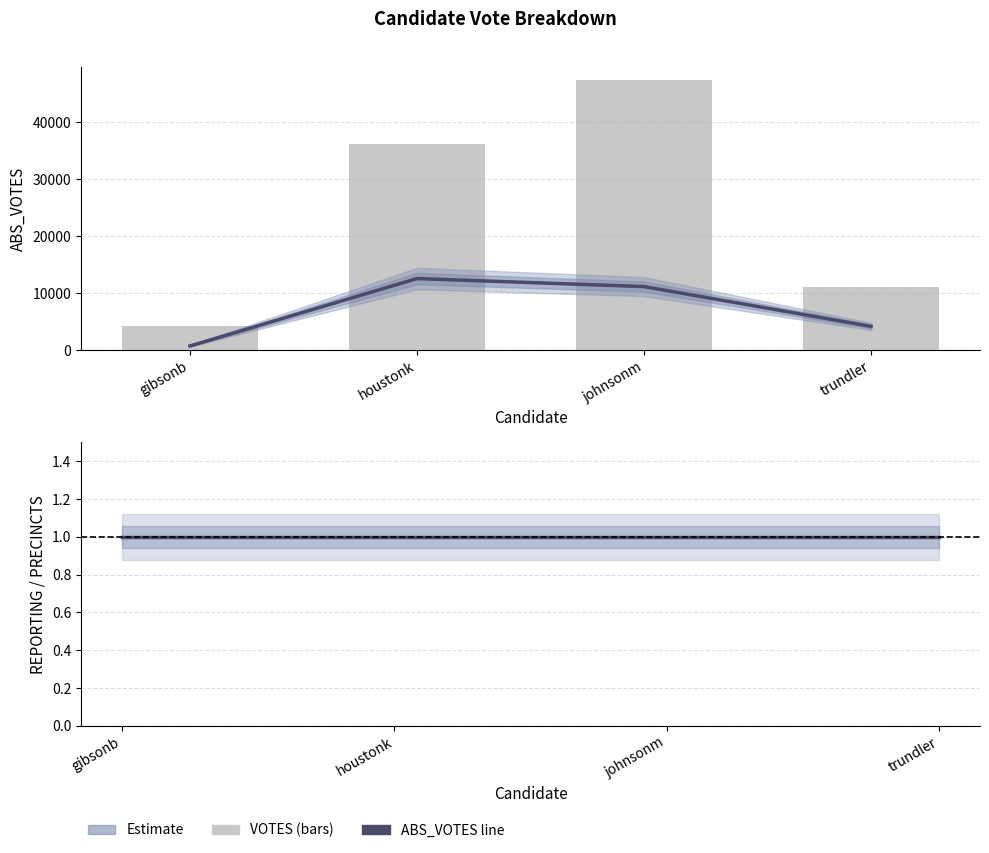

Which label corresponds to the smallest value in the chart?

gibsonb